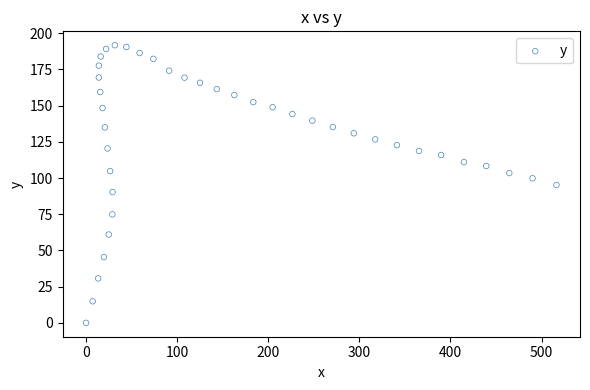

What is the range of X values (max minus min)?

516.4